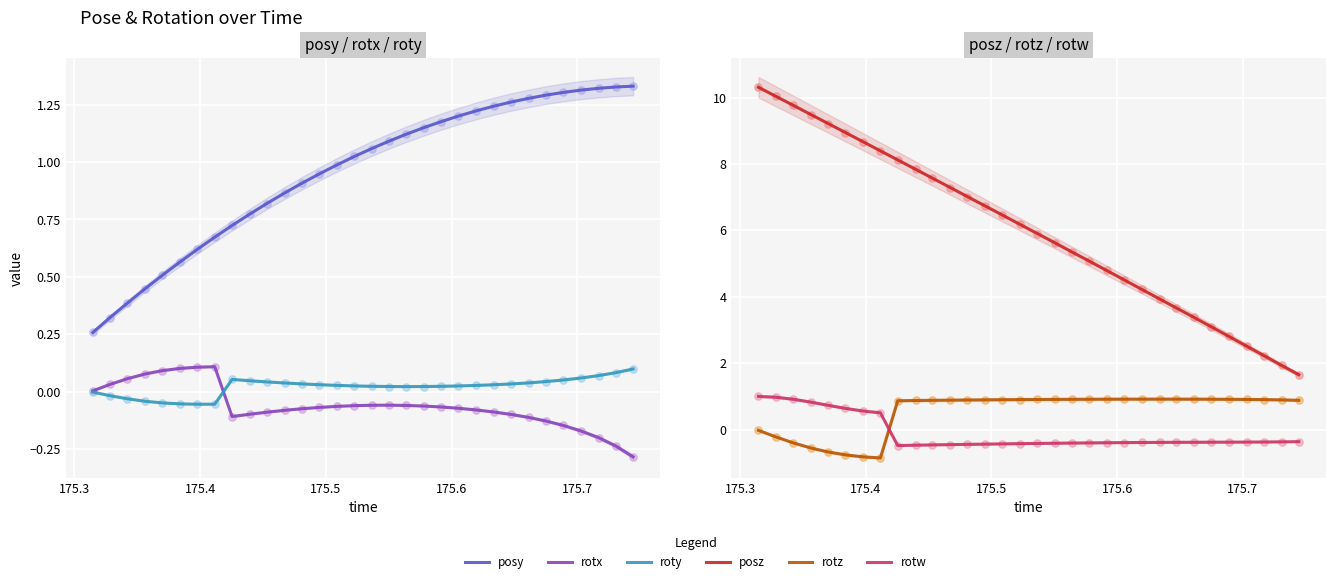

What are all the series names shown in the legend?

posy, posz, rotx, roty, rotz, rotw